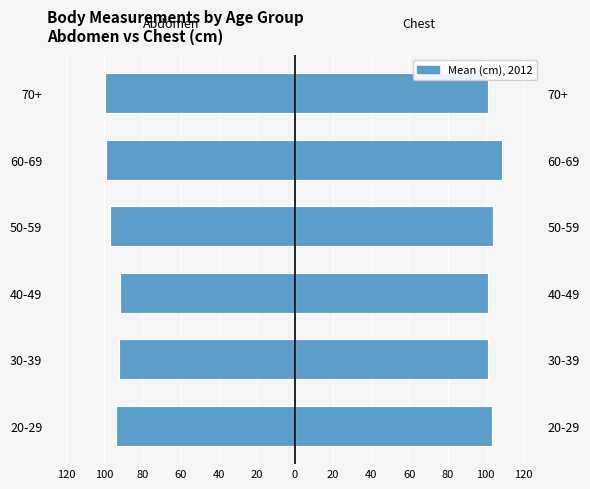

At how many categories does at least one series exceed -79?

6